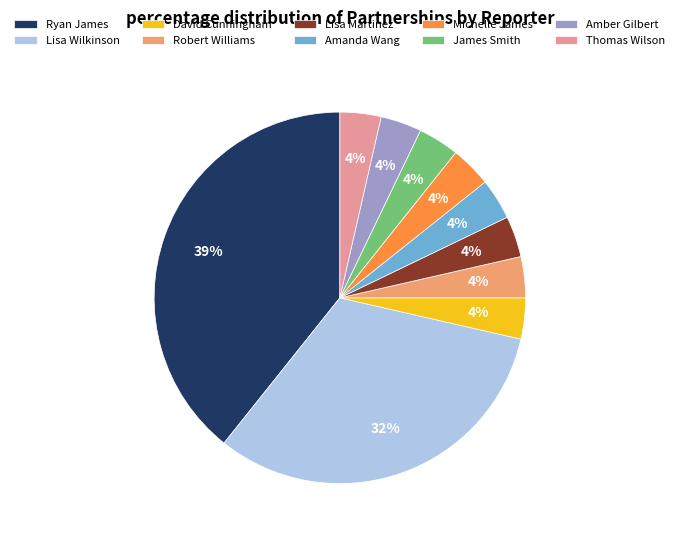

How many segments does this pie chart have?

10